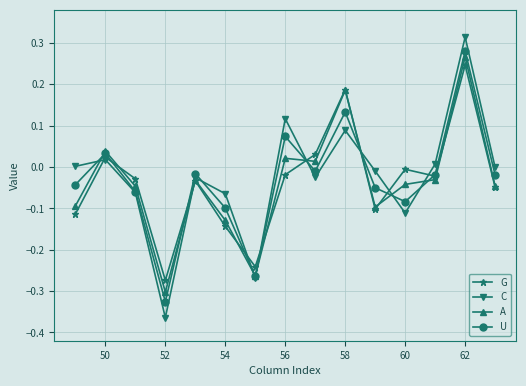

How many interior local valleys does the U series have?

4